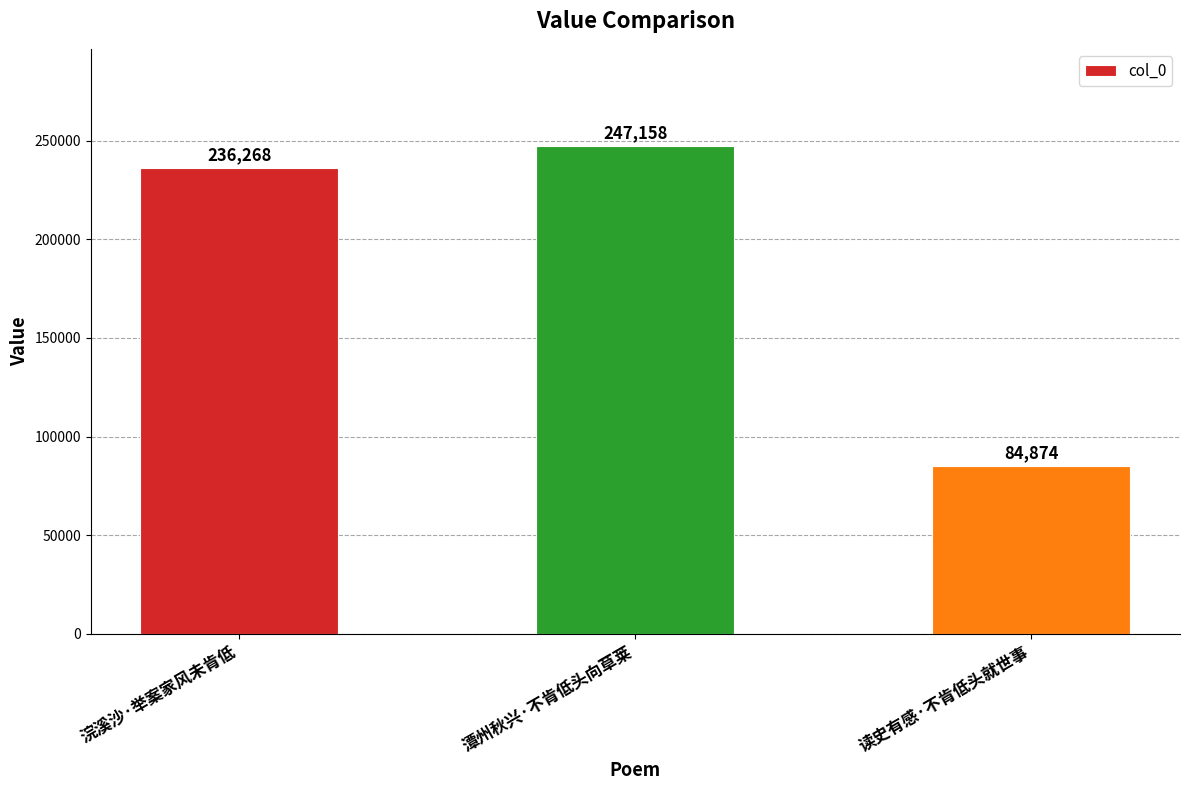

Between 读史有感·不肯低头就世事 and 浣溪沙·举案家风未肯低, which is larger?

浣溪沙·举案家风未肯低